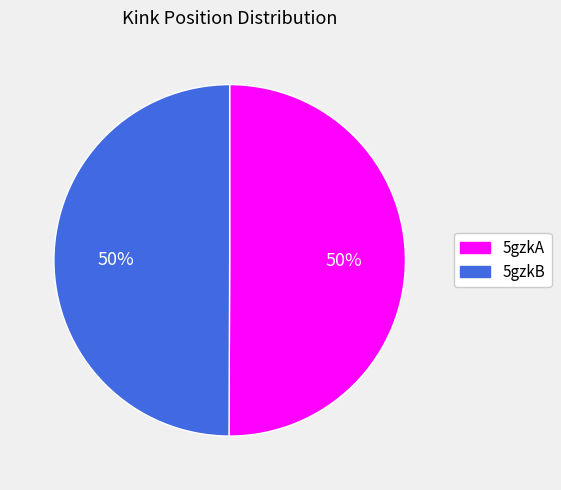

Do 5gzkB and 5gzkA together represent more than half of the pie?

Yes